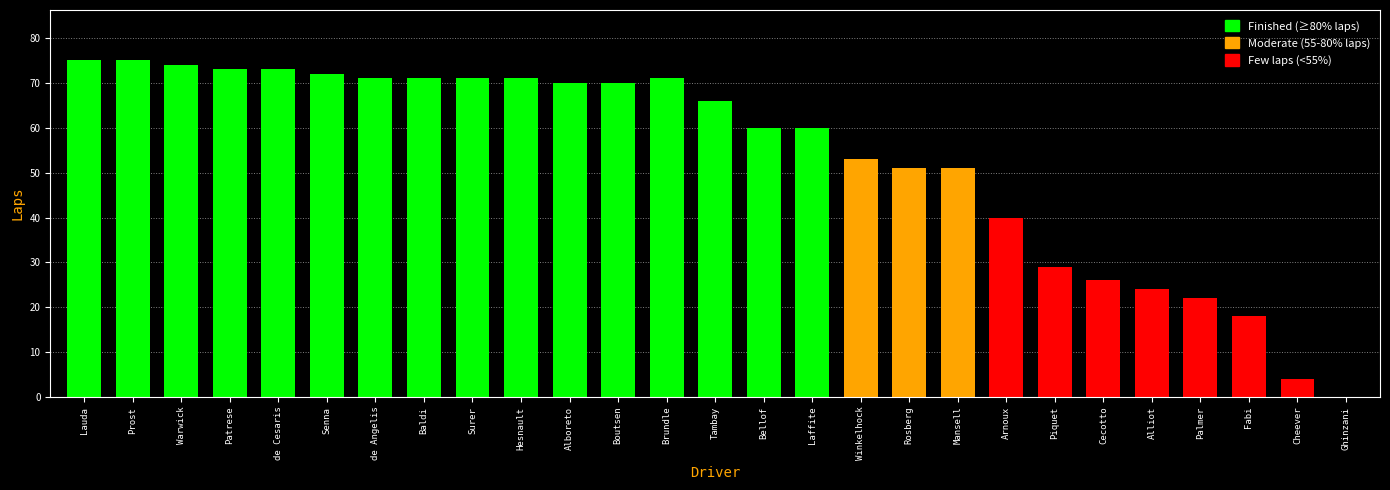

What is the change in value from Laffite to Winkelhock?

-7